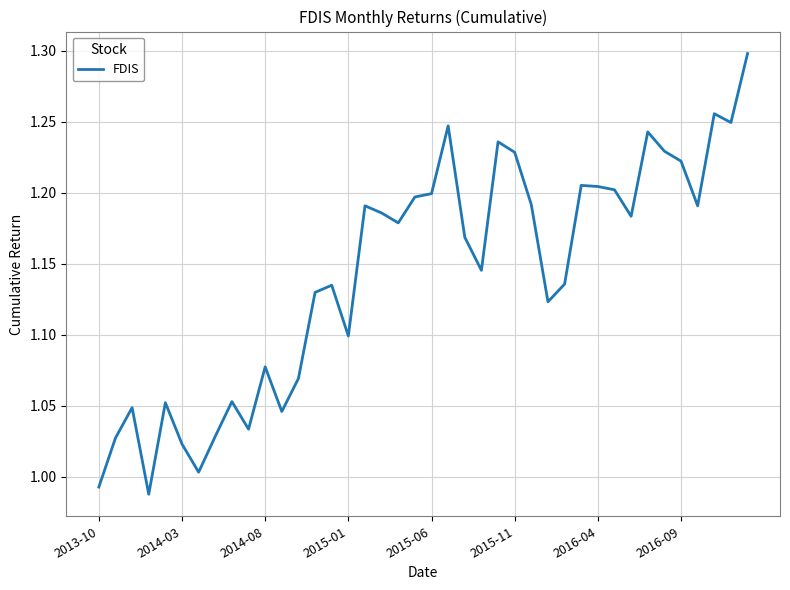

What is the difference between the second highest and second lowest values?

0.3